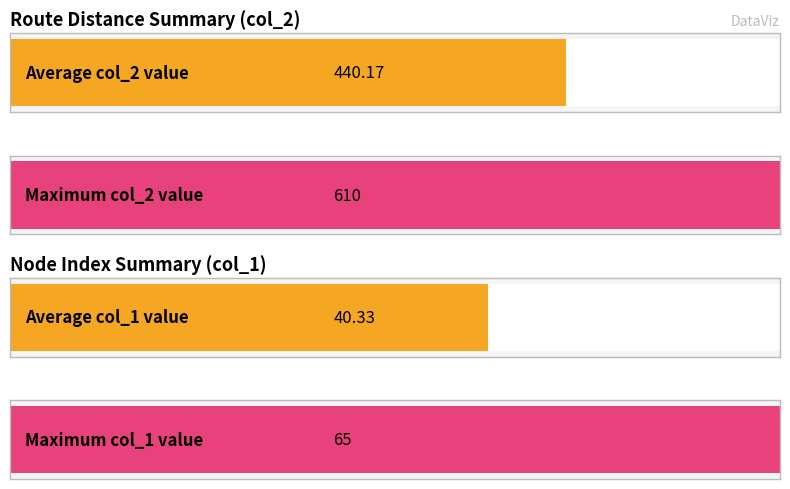

List the series in order of their overall mean, highest first.

col_2, col_1